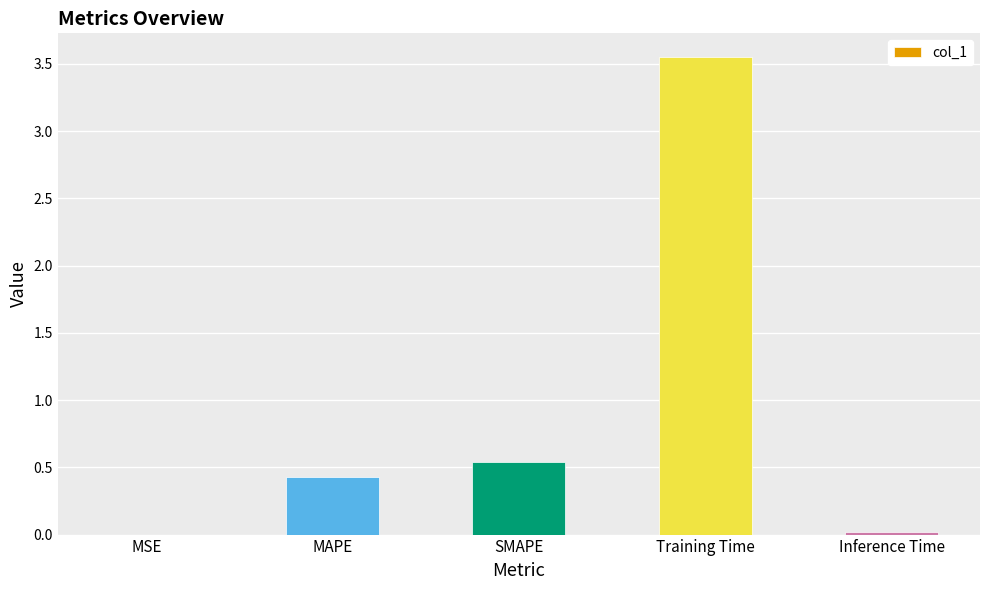

The chart shows a value of 0.0 at Inference Time. True or false?

True